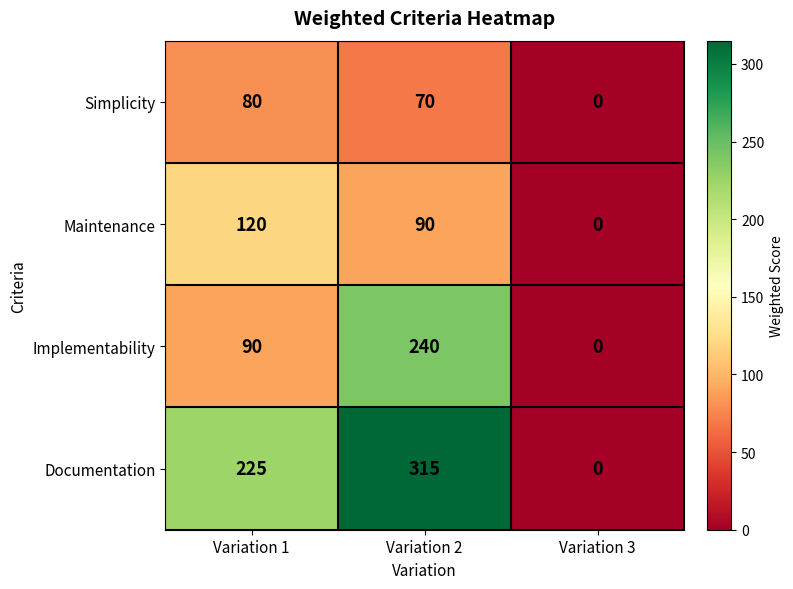

At how many categories does at least one series exceed 36?

2